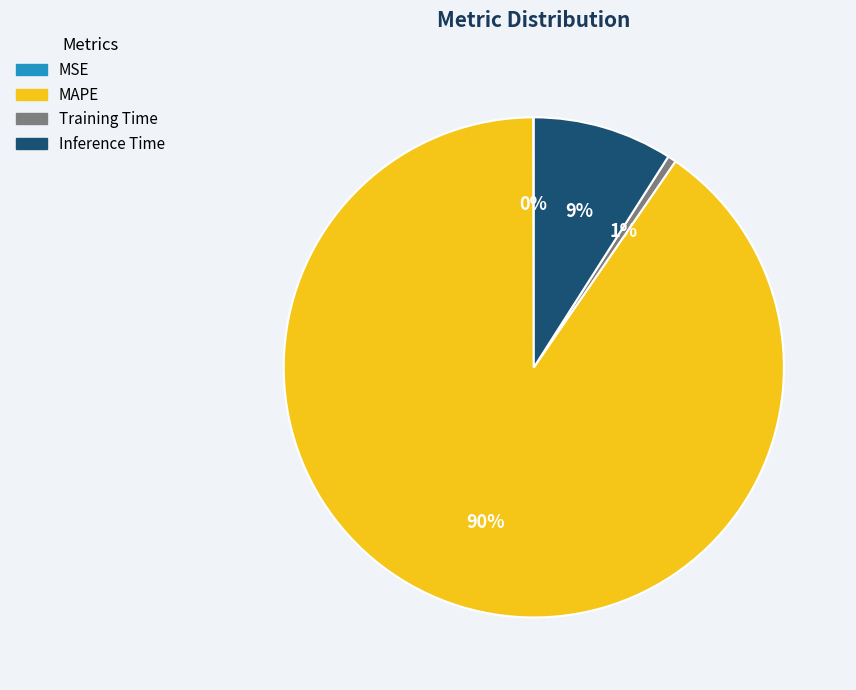

Do Training Time and Inference Time together represent more than half of the pie?

No